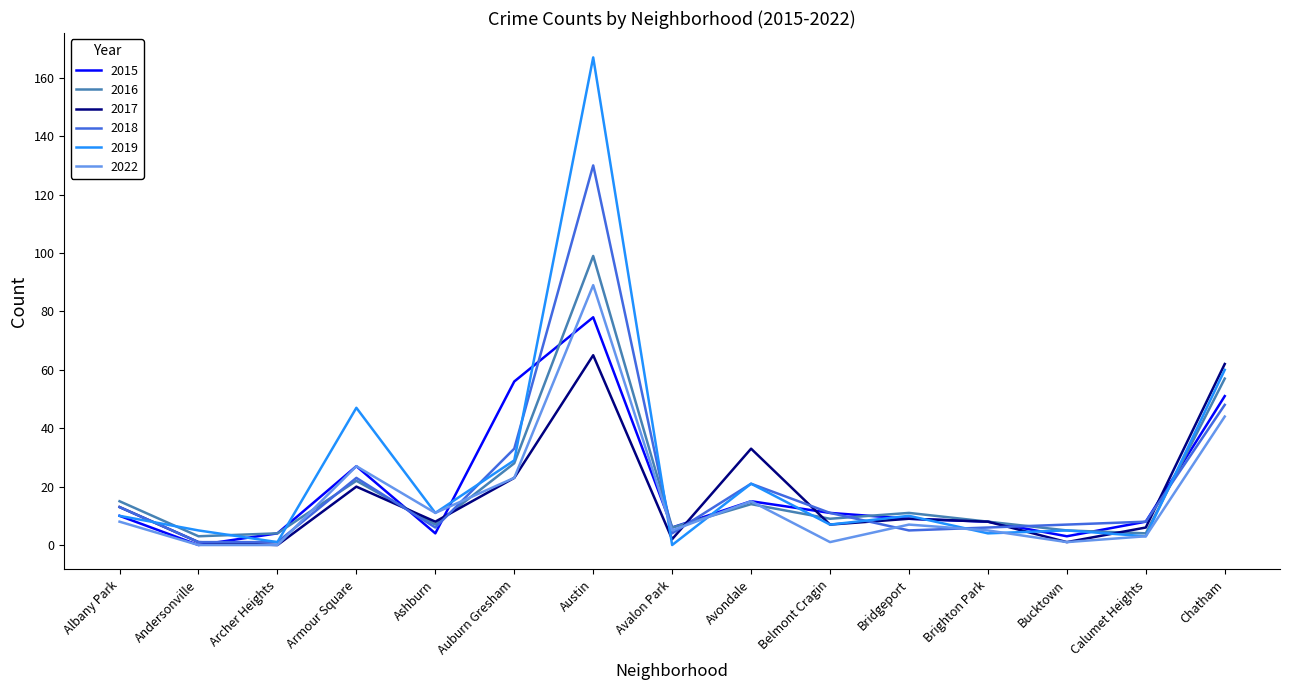

Reading left to right, list all the values displayed in this chart.

2015: 10	0	4	27	4	56	78	6	15	11	9	8	3	8	51
2016: 15	3	4	22	7	28	99	6	14	9	11	8	5	4	57
2017: 13	1	0	20	8	23	65	2	33	7	9	8	1	6	62
2018: 13	1	1	23	6	33	130	4	21	11	5	6	7	8	48
2019: 10	5	1	47	11	29	167	0	21	7	10	4	5	3	60
2022: 8	0	0	27	11	23	89	5	15	1	7	5	1	3	44